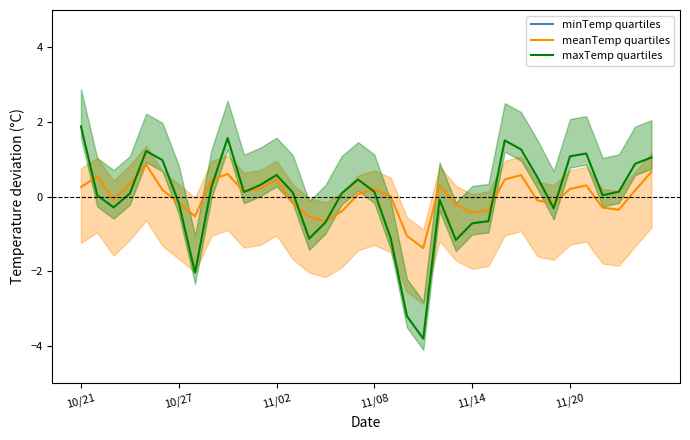

The value of meanTemp quartiles at 11/08 is 0.2. True or false?

True